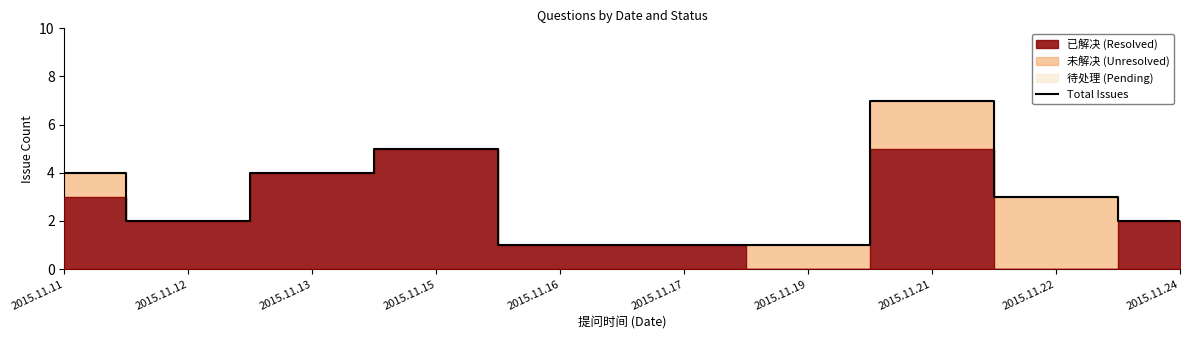

What is the value of the 10th point from the left?

2